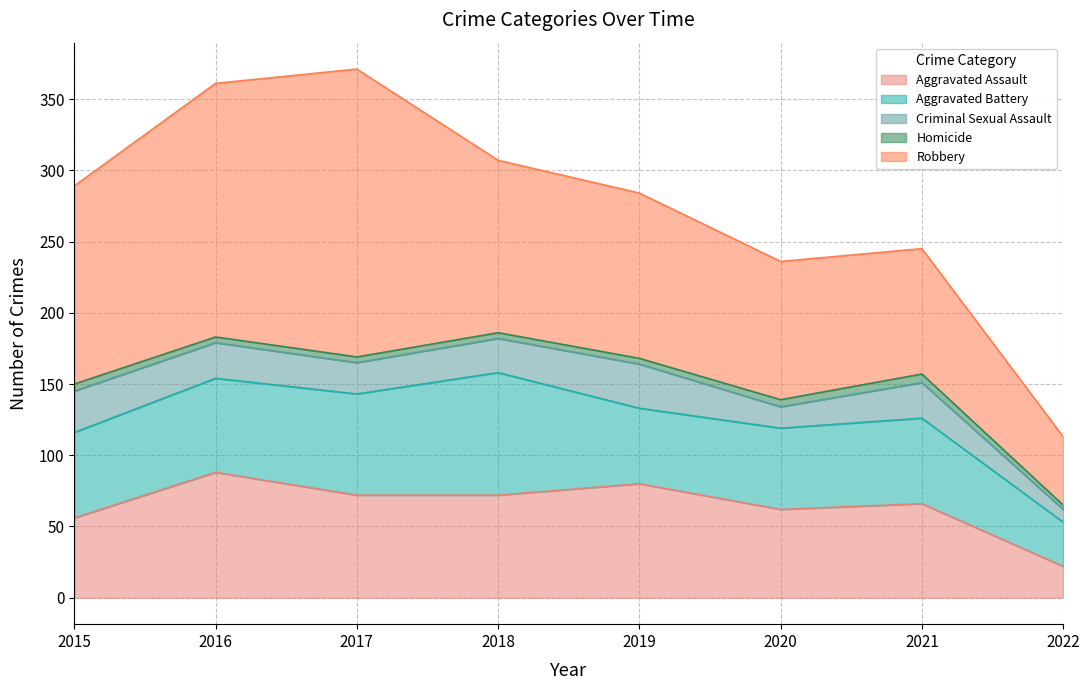

At which label does Aggravated Battery first exceed 60?

2016